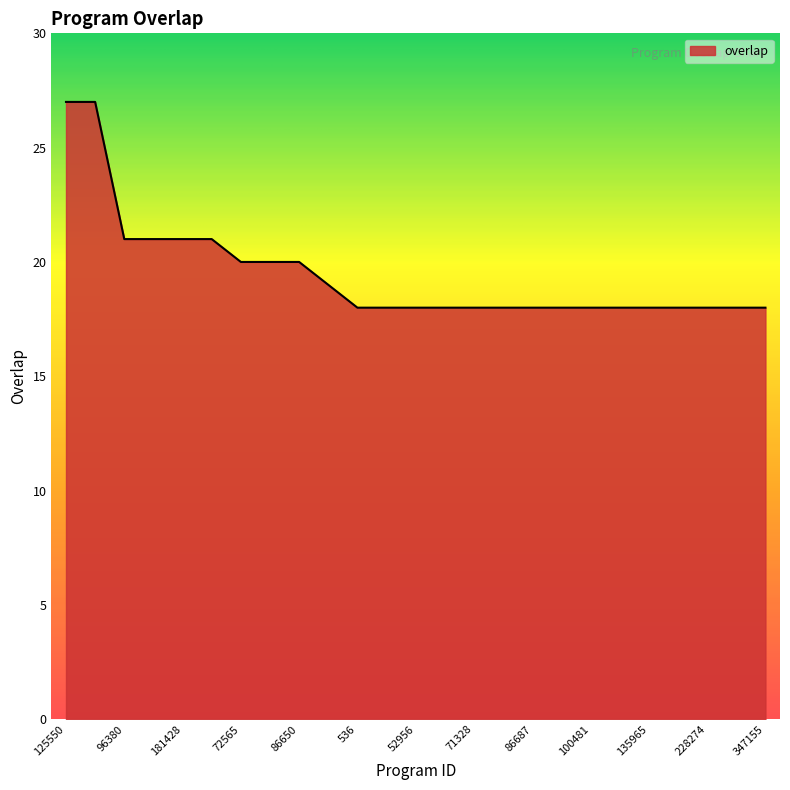

What is the greatest value displayed?

27